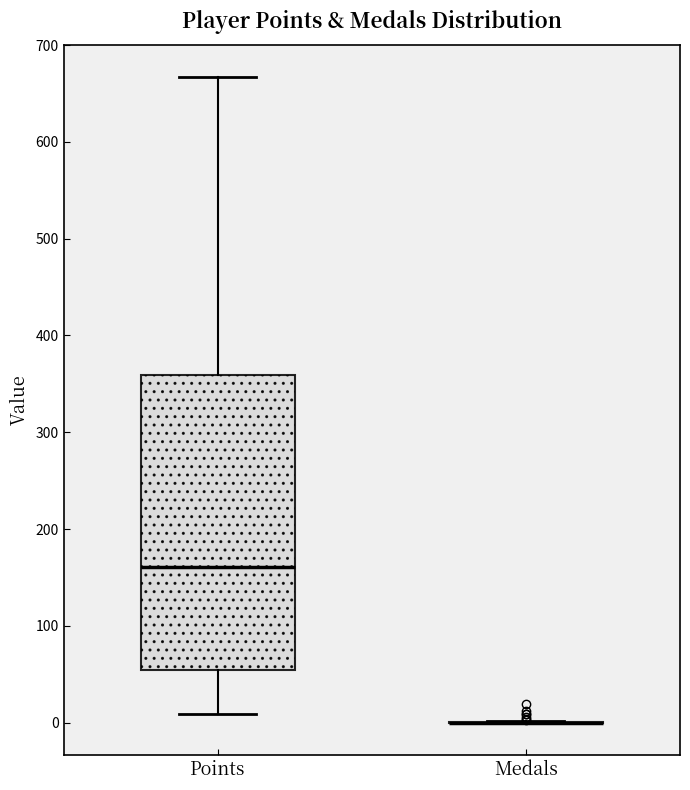

Reading left to right, transcribe this box plot: for each box, give where its median line is, the range the box spans, and where its two whiskers end, as read against the y-axis. The values are not printed on the chart, so give them approximately, as read against the axis.

Points: median 160, box 50 to 360, whiskers 10 to 670
Medals: box collapsed to a line at 0, whiskers 0 to 0